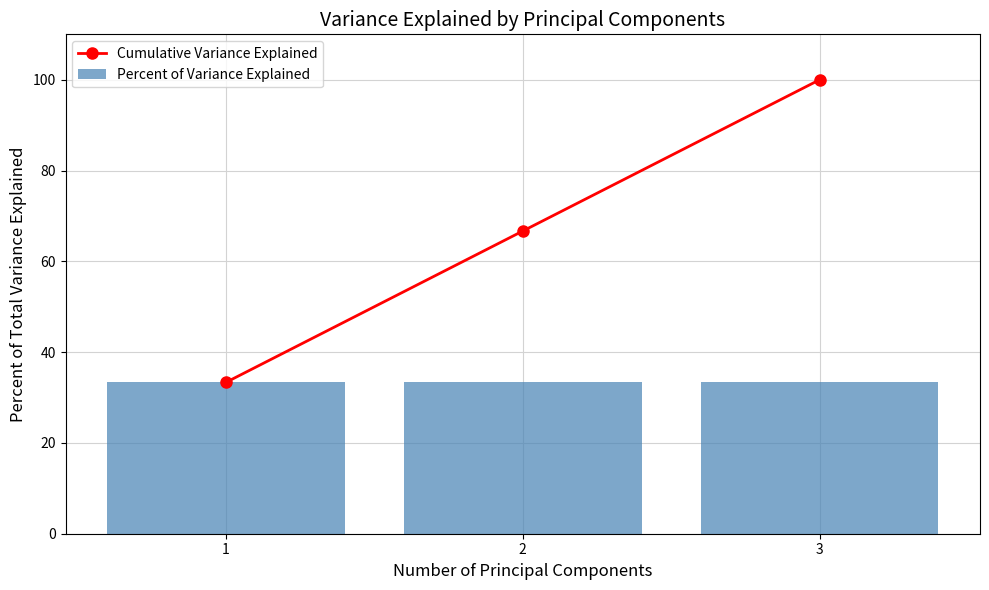

The value of Cumulative Variance Explained at 2 is 26.6. True or false?

False